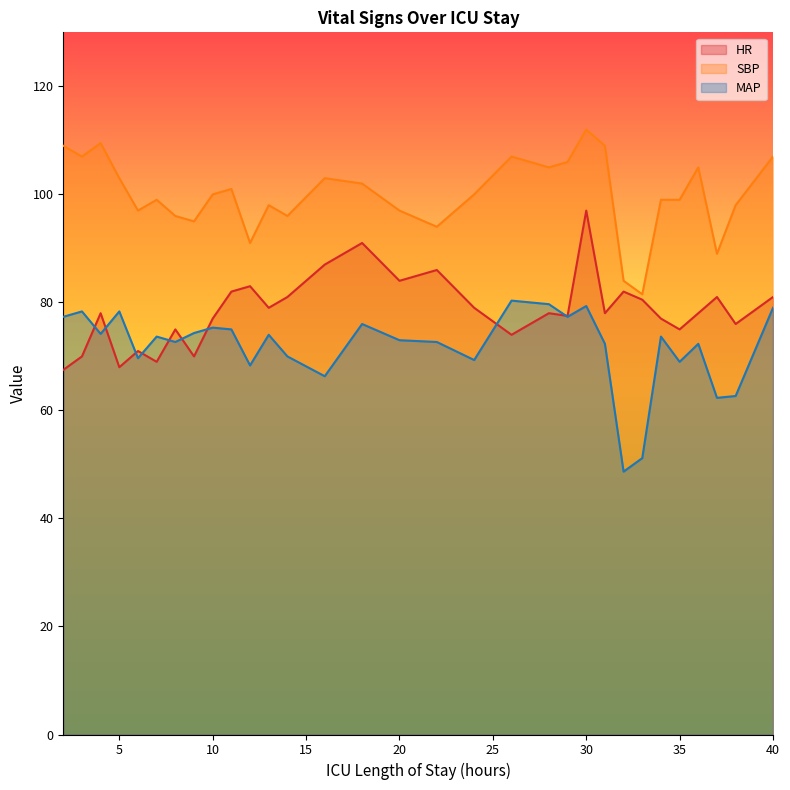

In MAP, how many points are higher than both neighbors (excluding endpoints)?

10